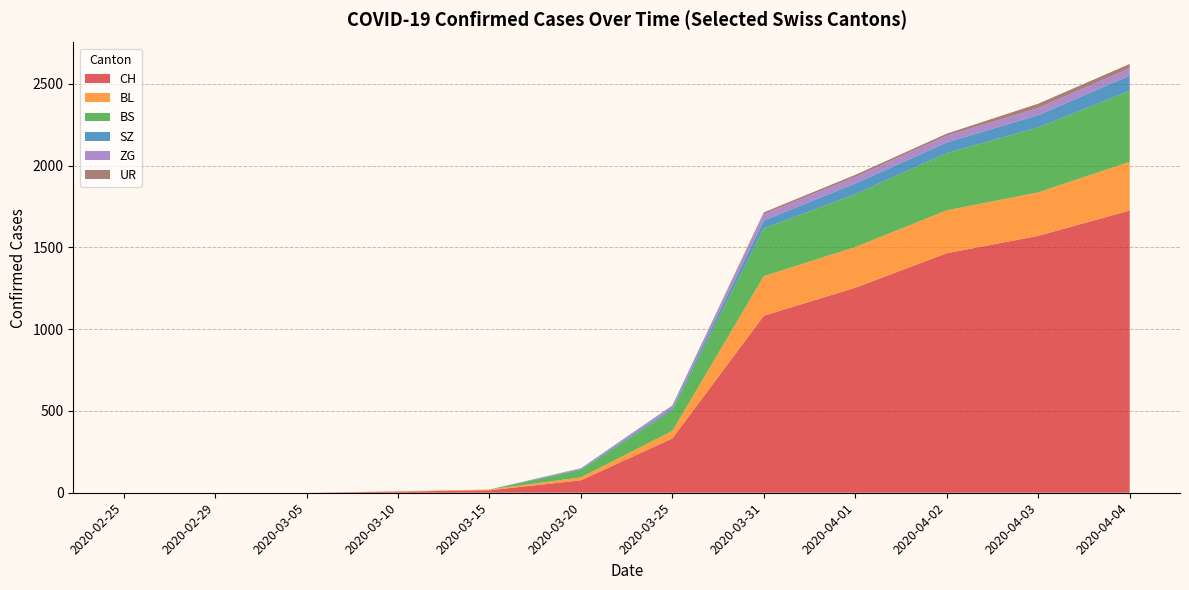

Reading right to left, what are all the values shown in this chart?

CH: 1725	1570	1464	1253	1082	332	76	15	7	0	0	0
BL: 298	266	262	249	242	46	18	5	2	0	0	0
BS: 434	397	350	323	292	128	46	0	0	0	0	0
SZ: 92	75	65	65	48	10	5	0	0	0	0	0
ZG: 46	44	41	40	39	18	5	0	0	0	0	0
UR: 26	26	13	13	11	0	0	0	0	0	0	0